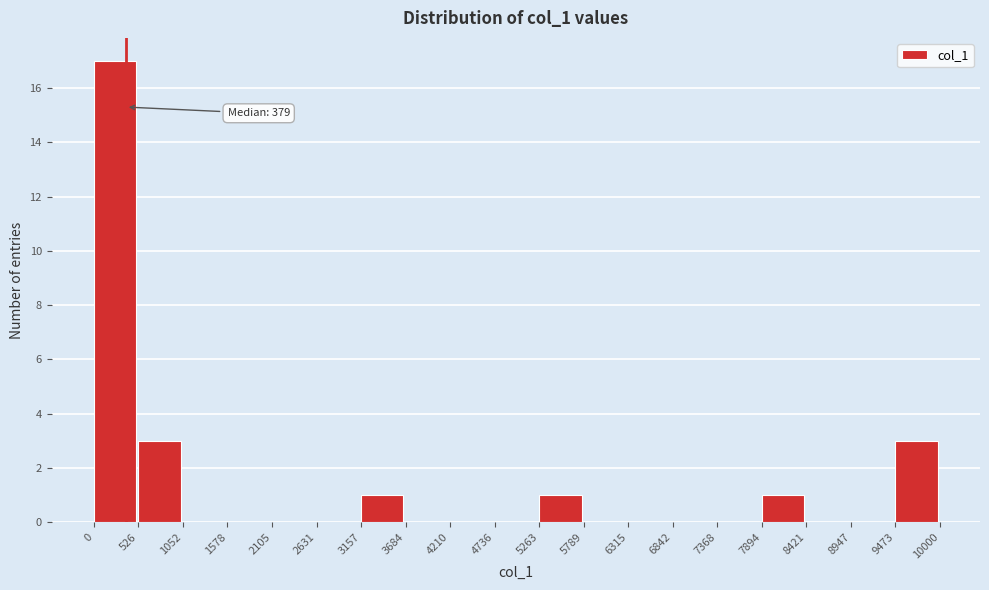

Over which range of the x-axis is the bar tallest?

0 to 526